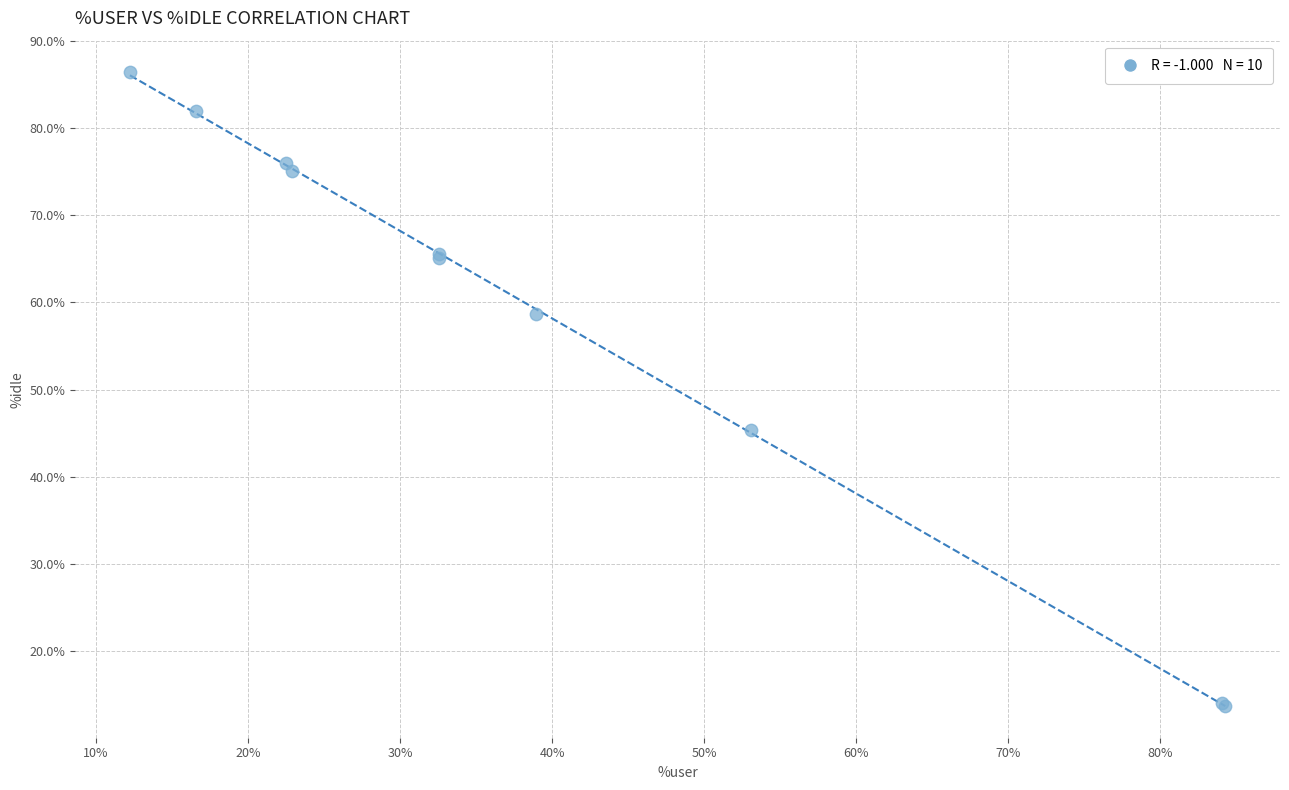

What Y value in the scatter plot is closest to 50?

45.4